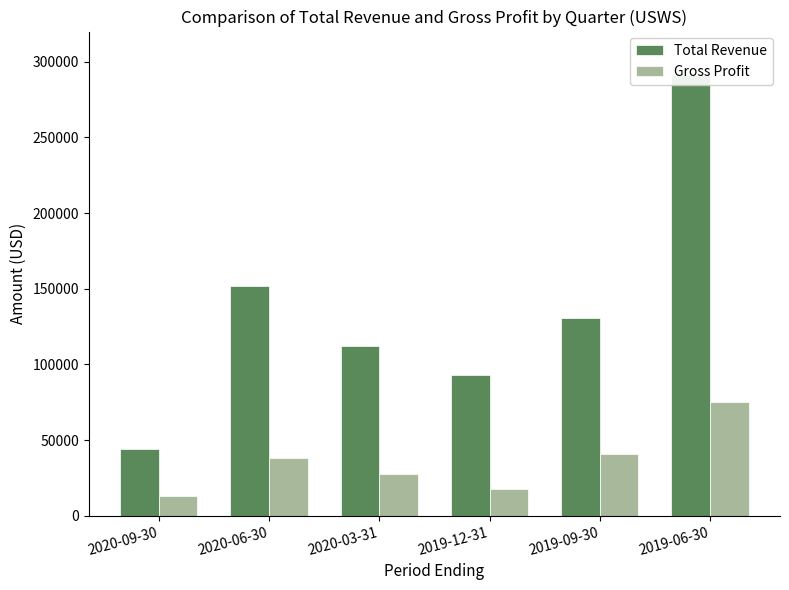

What is the approximate value of Total Revenue at 2019-12-31?

92700